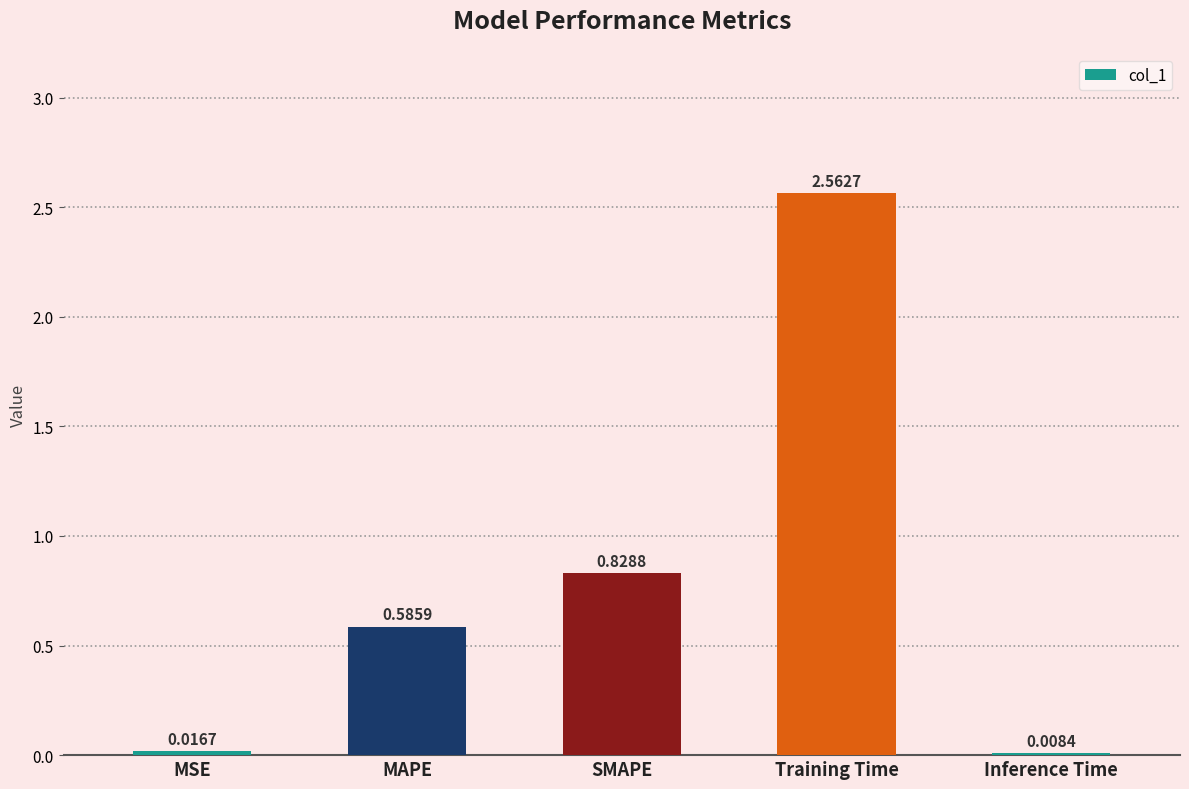

Between MAPE and Inference Time, which is larger?

MAPE